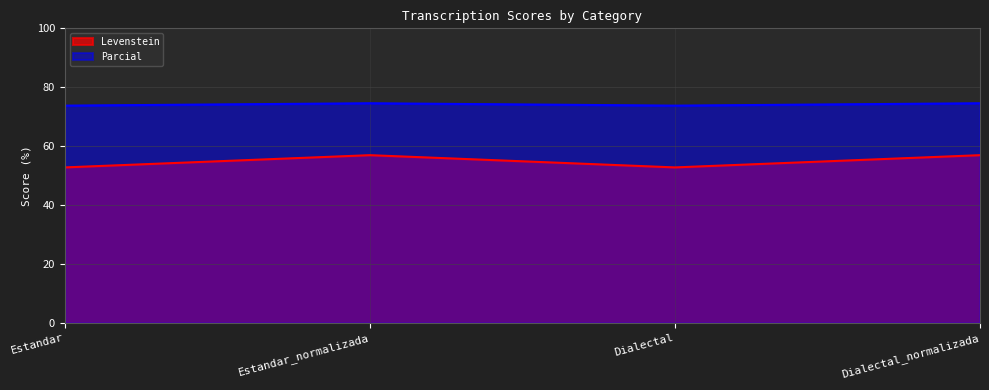

Which has a higher value, Estandar_normalizada or Estandar?

Estandar_normalizada